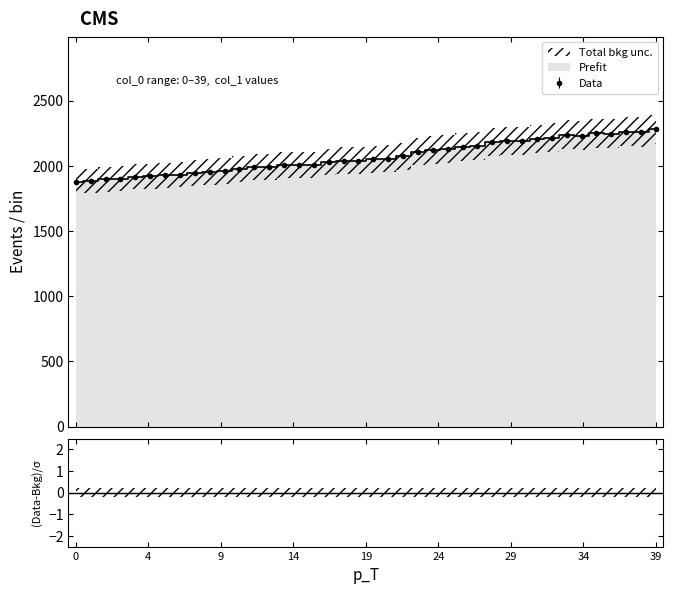

What is the change in value from 3 to 24?

+218